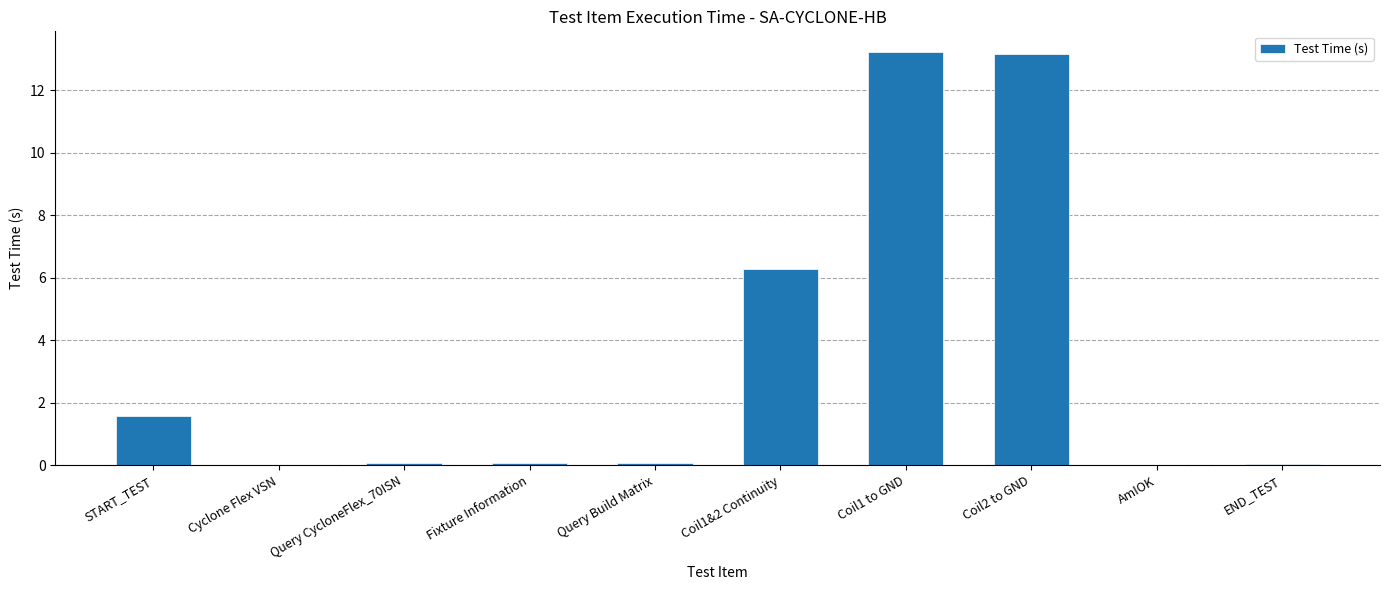

True or false: the data shows 0.1 at Query CycloneFlex_70ISN.

True